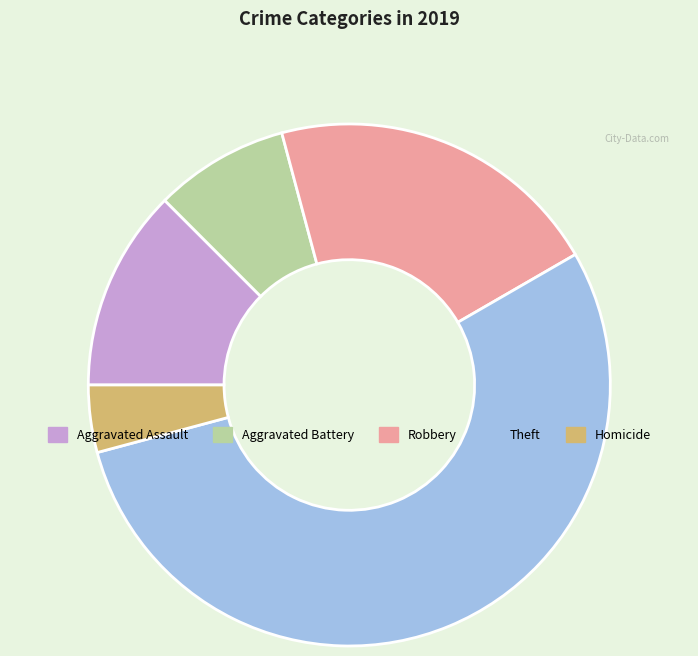

True or false: Aggravated Battery accounts for 8% of the total.

True